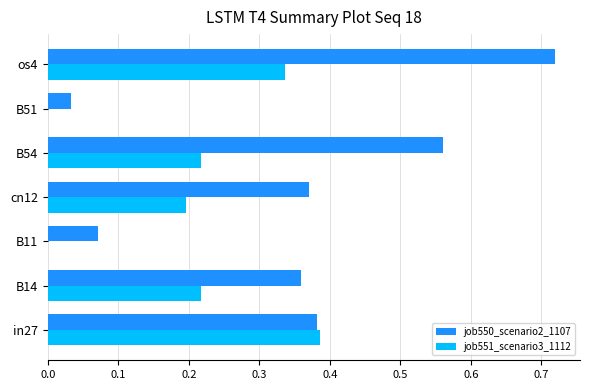

How many distinct data groups are displayed?

2